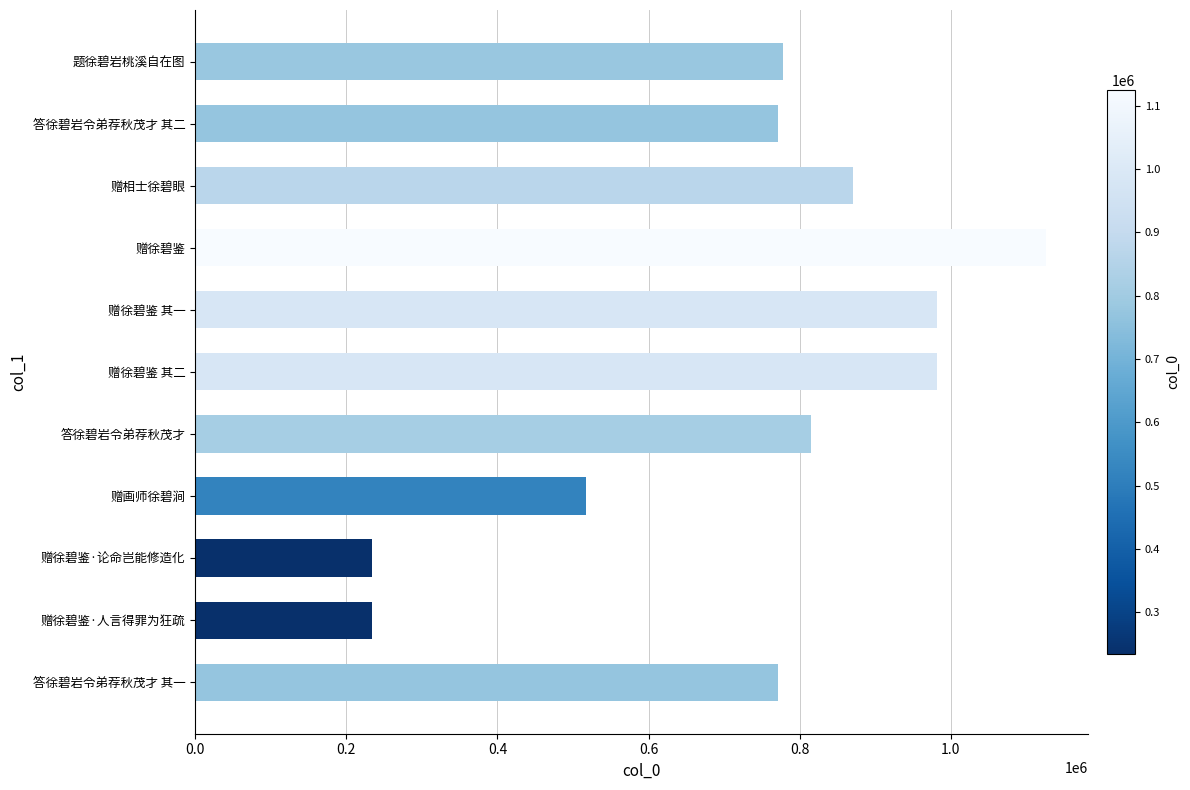

Approximately how many times larger is the value at 题徐碧岩桃溪自在图 compared to 赠徐碧鉴 其二?

0.8